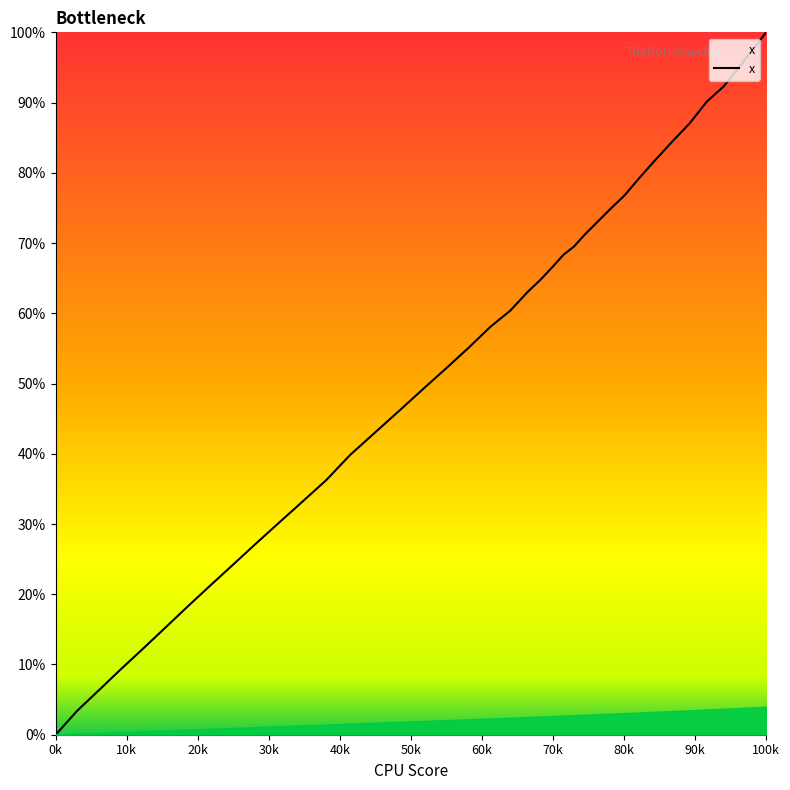

Which label corresponds to the largest value in the chart?

100k